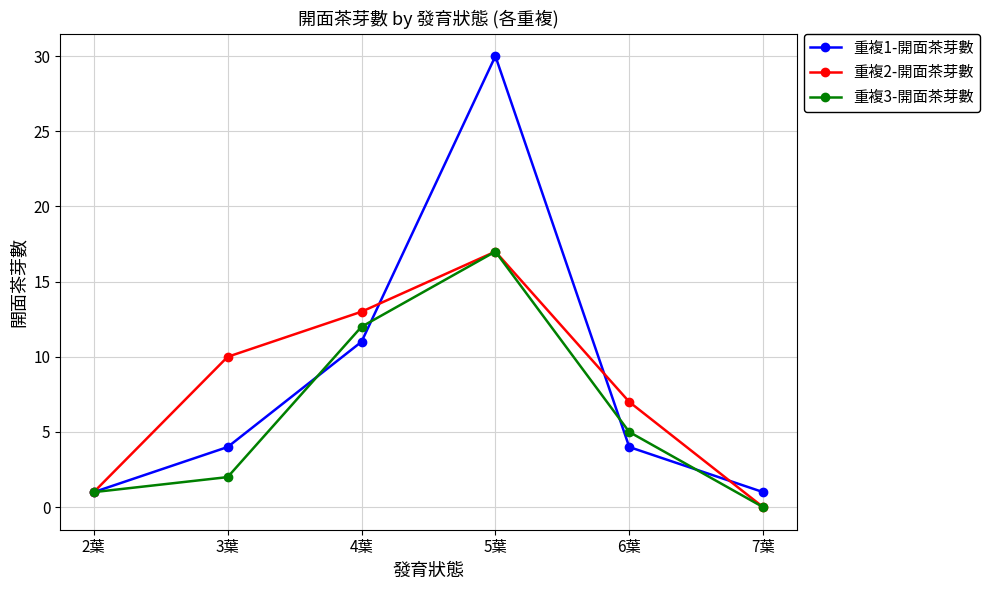

Is this an area chart (filled region under the line)?

No